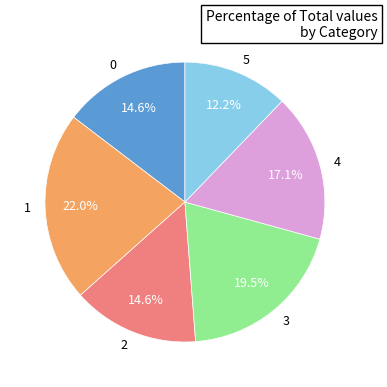

Between 2 and 4, which is larger?

4